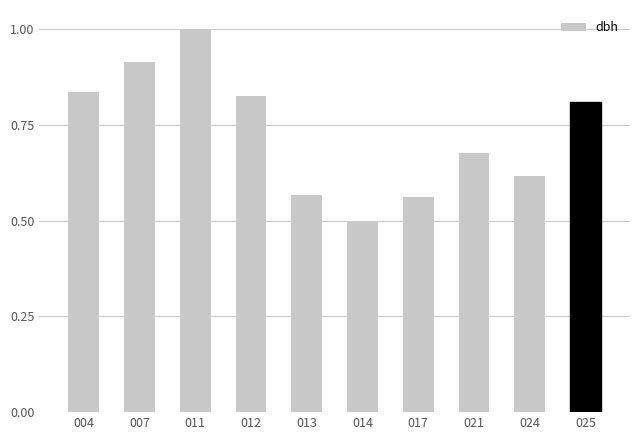

Count the number of categories in the chart.

10